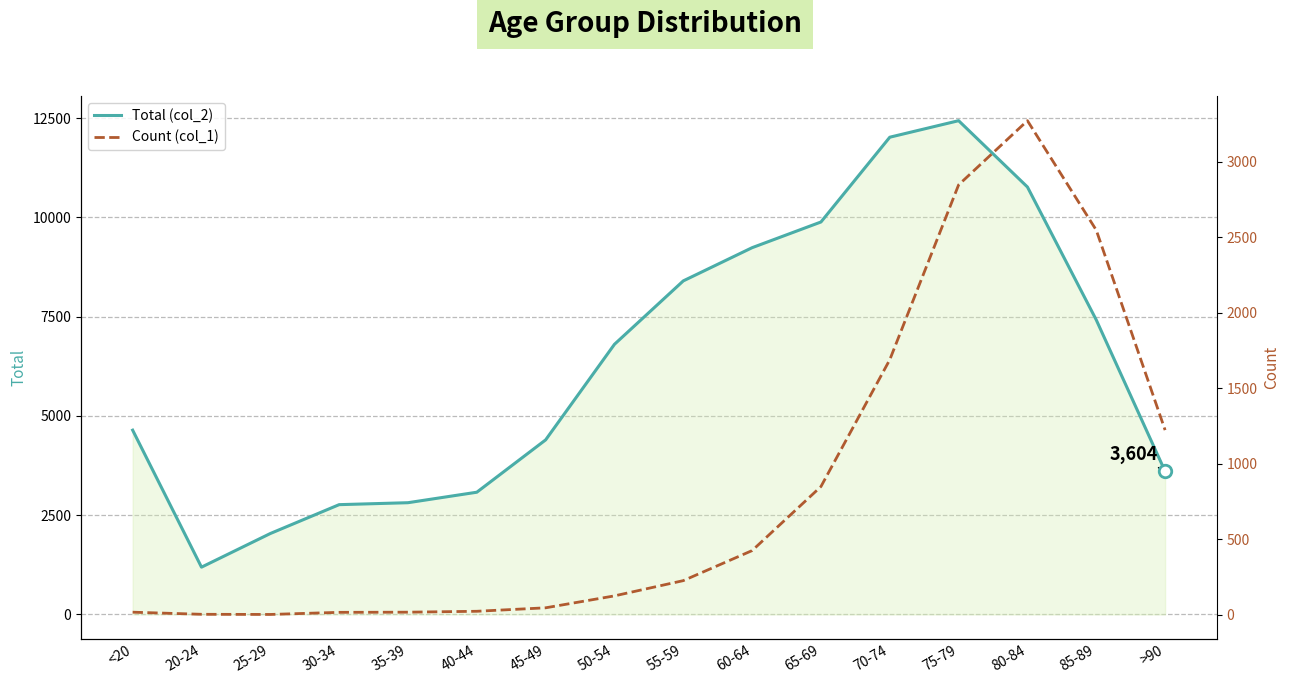

True or false: Total (col_2) and Count (col_1) intersect in this chart.

False